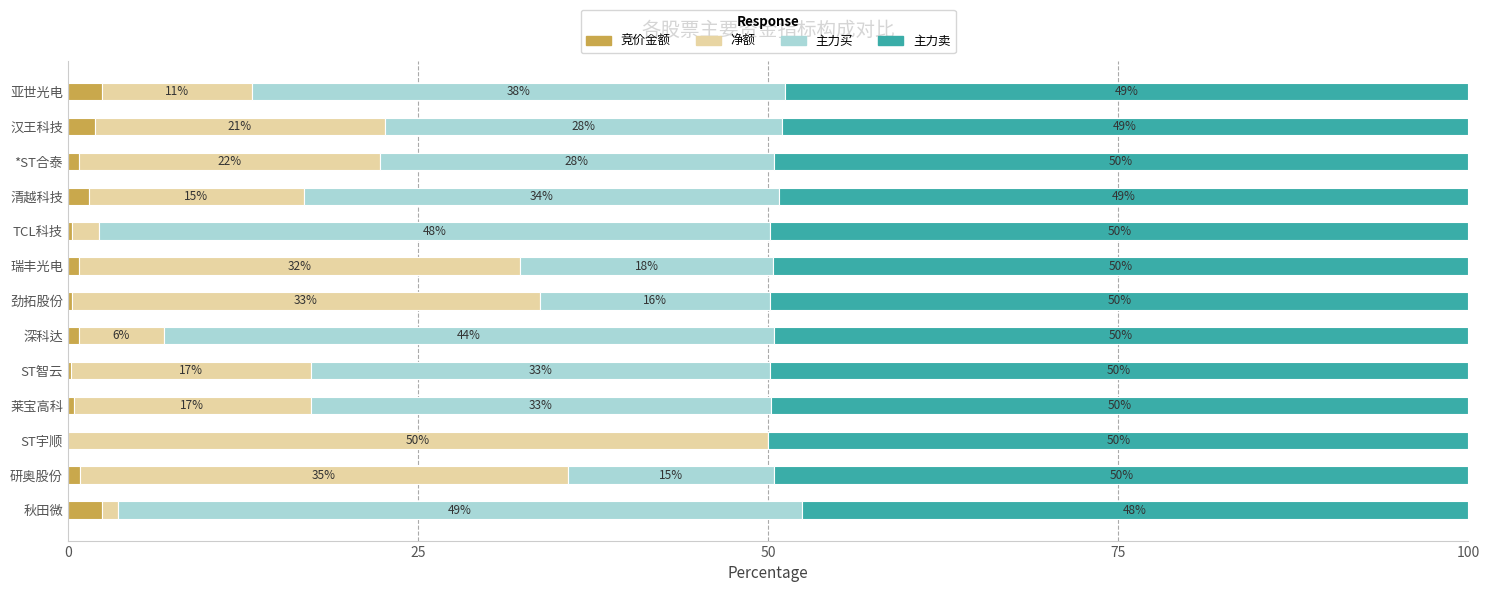

What is the total value across all series at 秋田微?

100.0